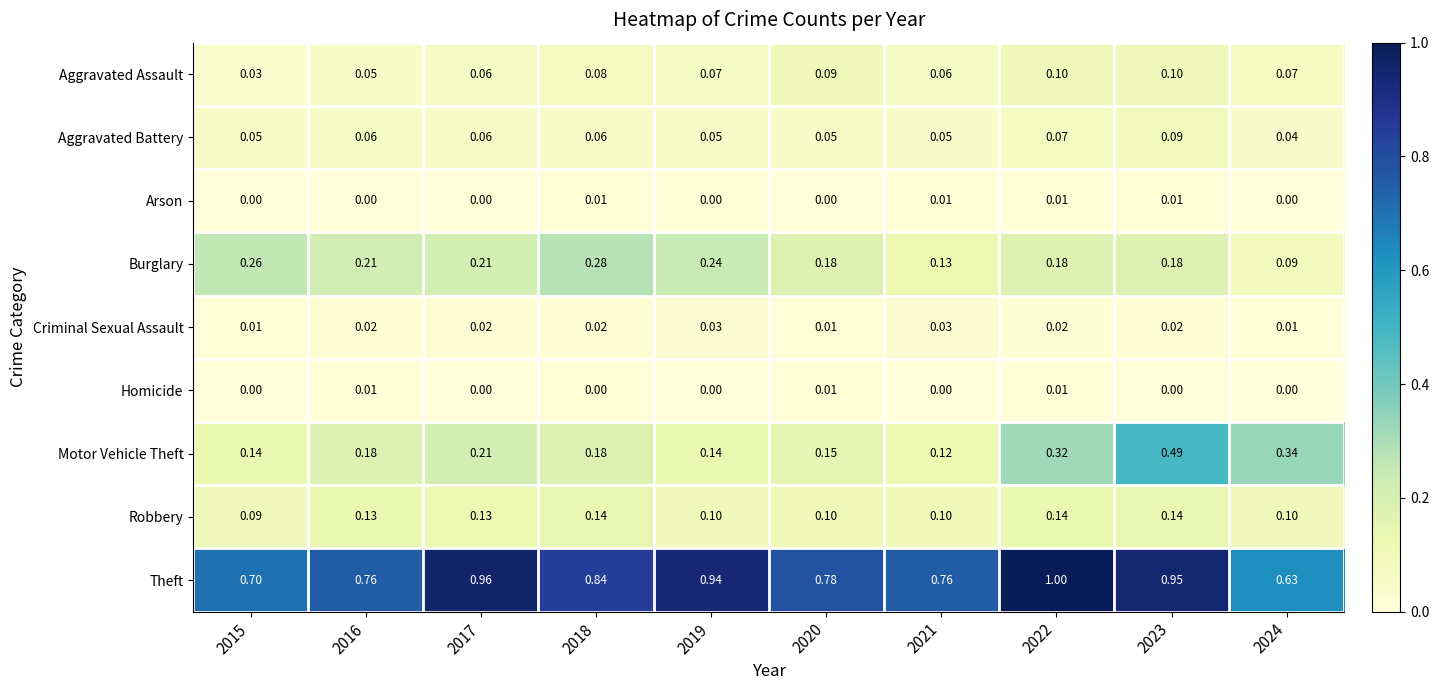

Which series changed the most between 2016 and 2019?

Theft